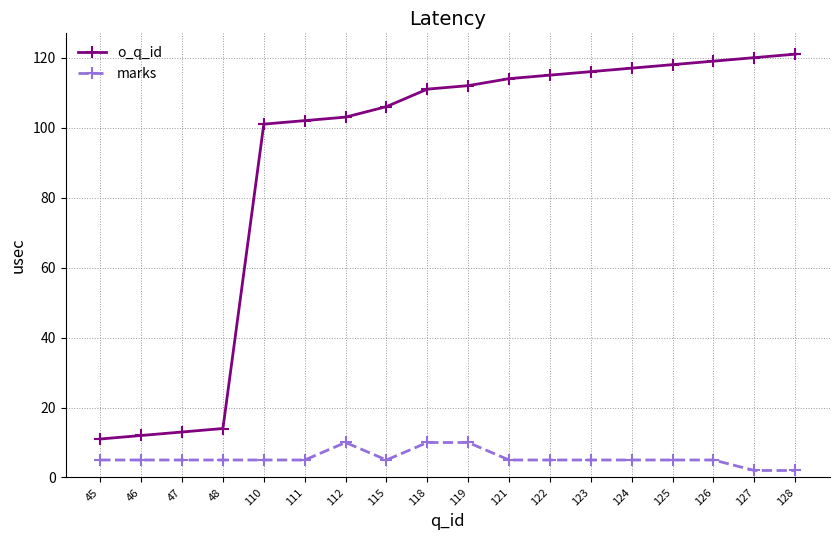

True or false: marks and o_q_id cross at least once.

False